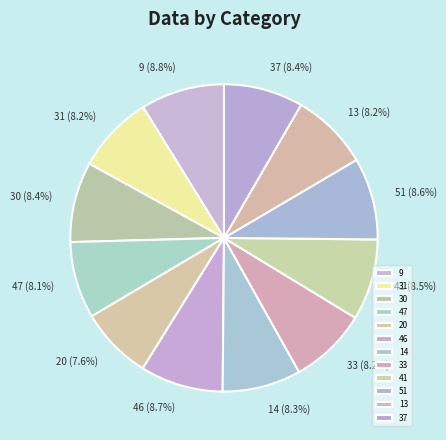

Do 51 and 33 together represent more than half of the pie?

No